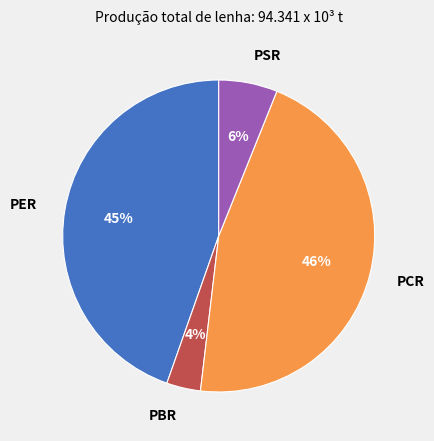

Combined, do PCR and PBR account for over 50%?

No